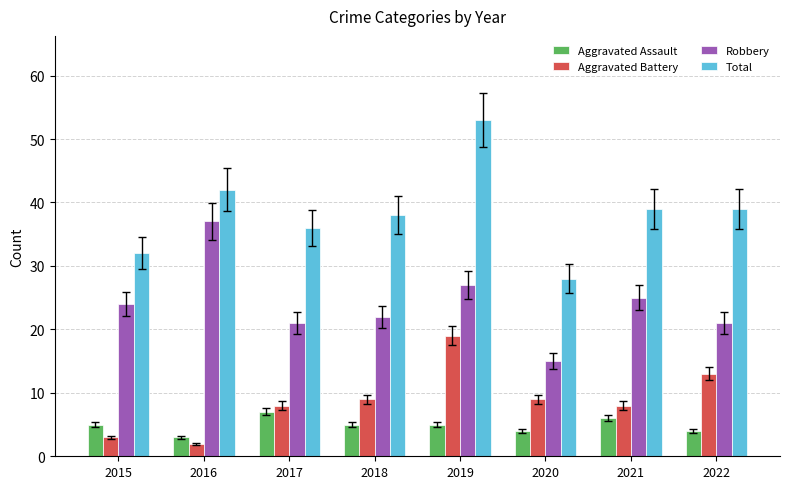

Which category has the lowest value across all series?

2016